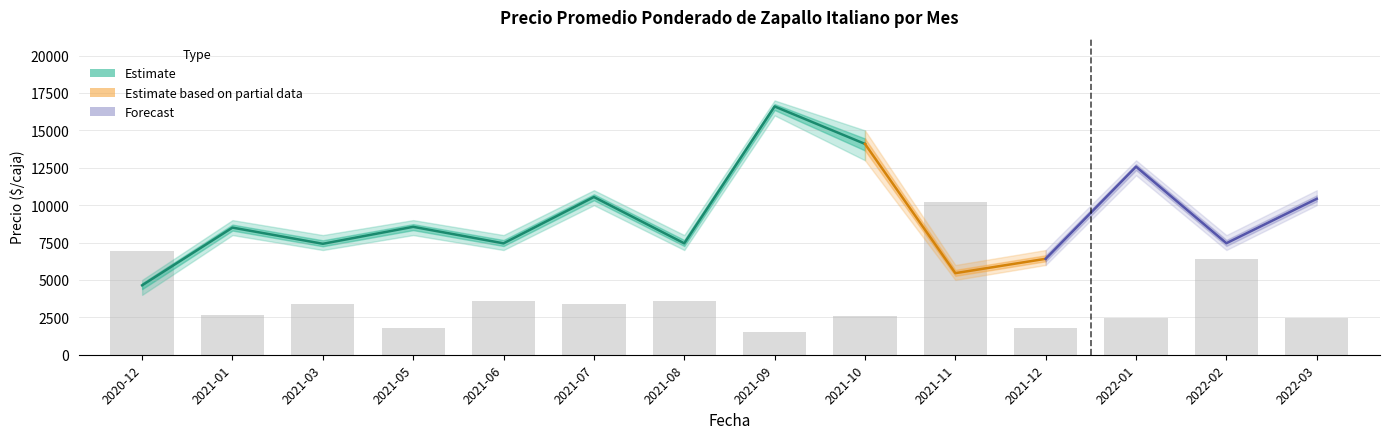

At which category is the sum across all series the highest?

2021-09